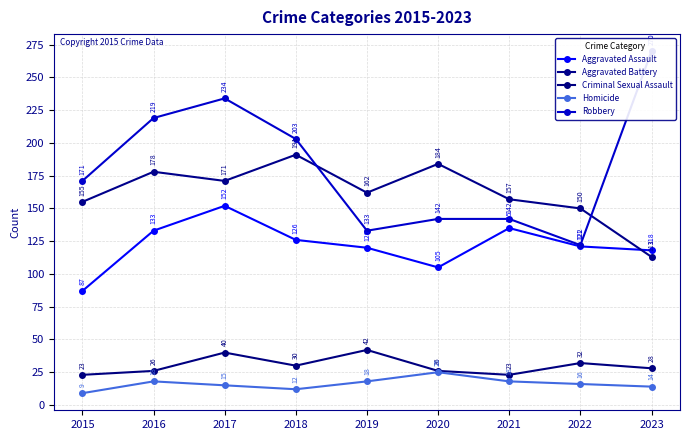

How many lines are shown in the chart?

5